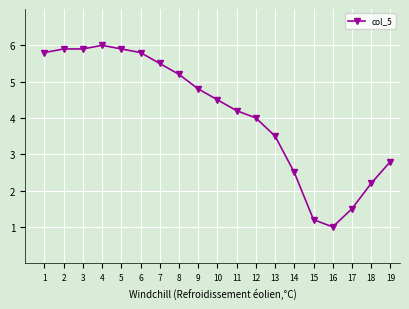

What is the average value?

4.1